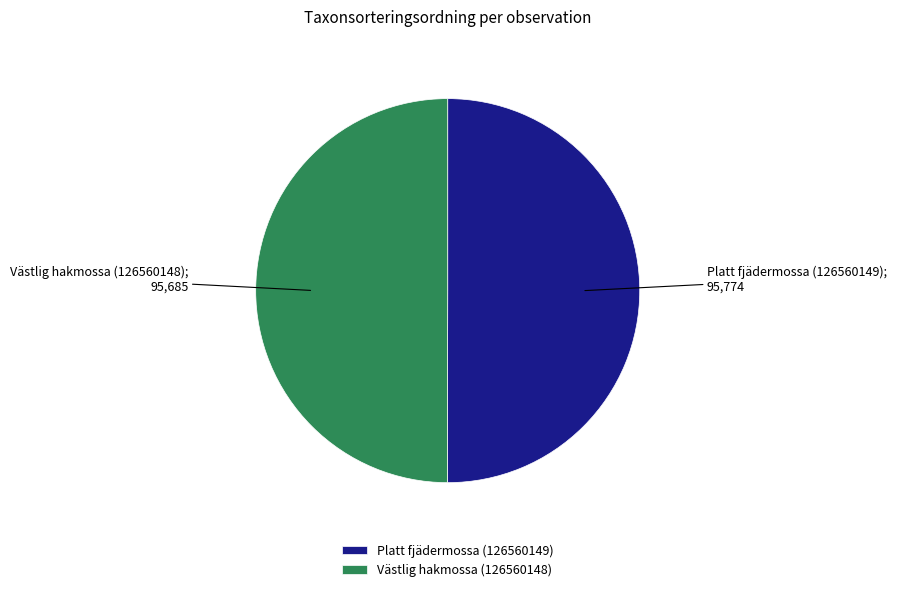

How many slices are in this pie chart?

2